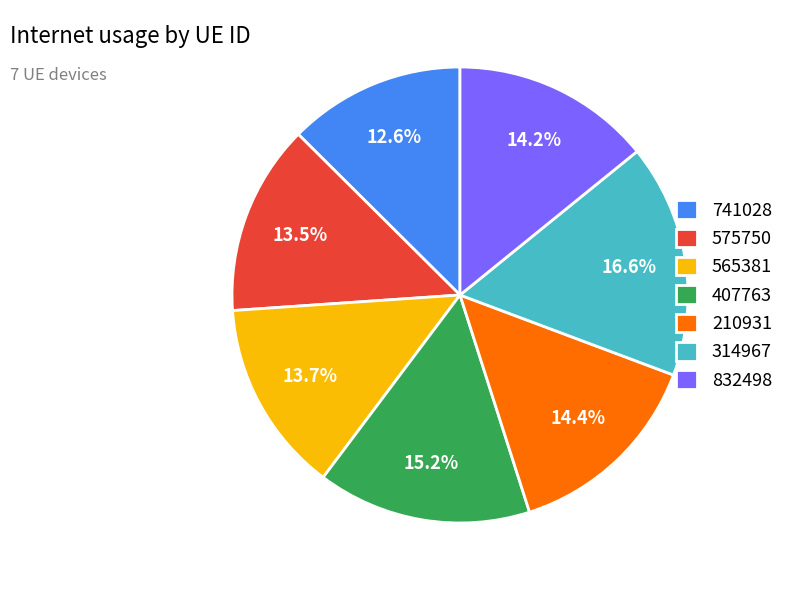

What percentage is the 832498 slice, to the nearest percent?

14%